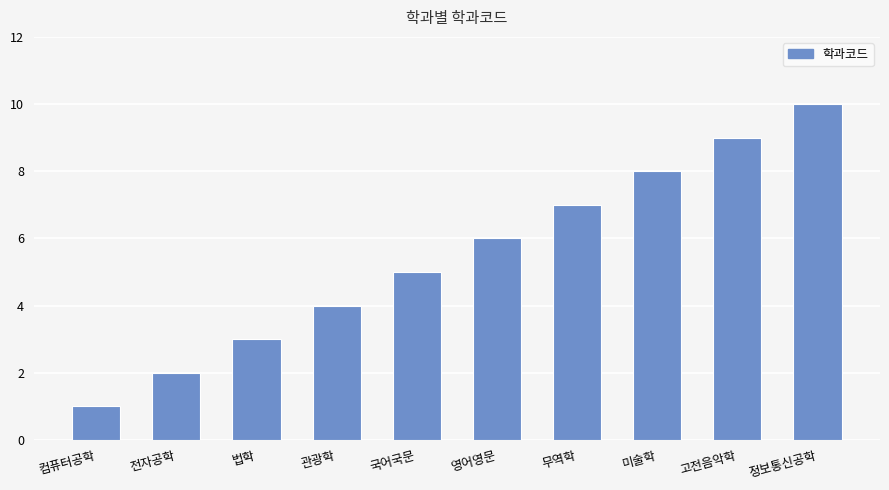

Is it true that the value at 컴퓨터공학 is 1?

True